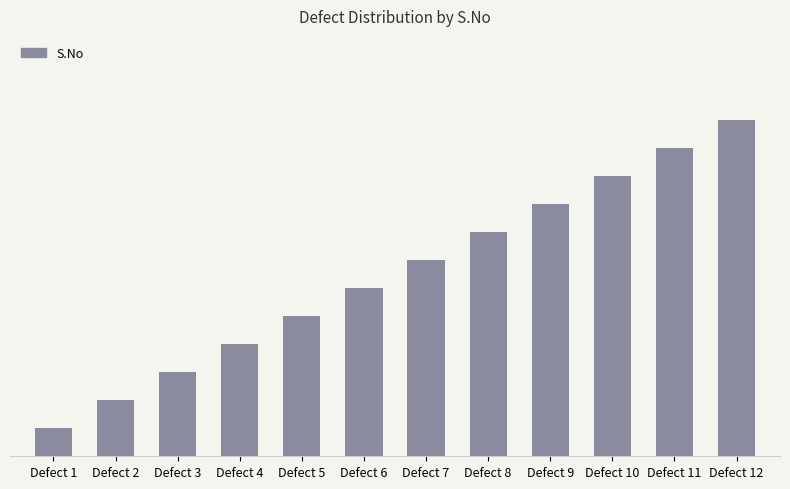

Are the bars horizontal?

No